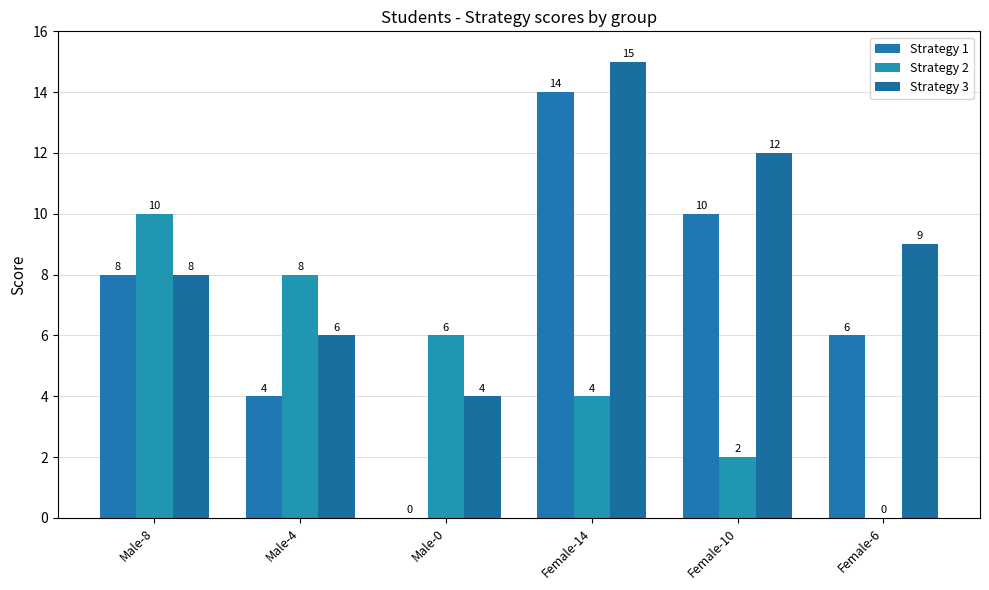

Count the number of data series in this chart.

3